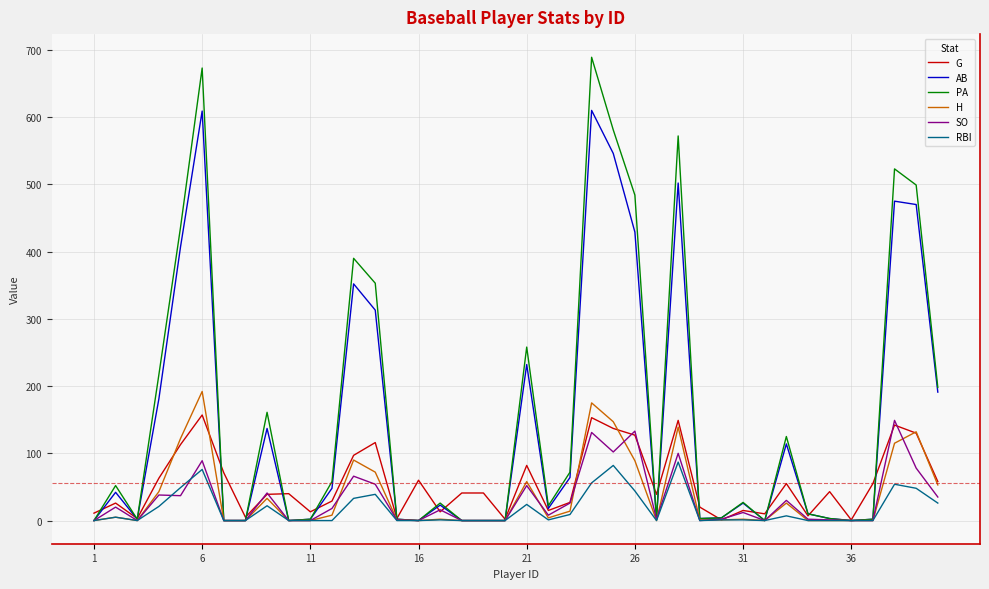

What is the maximum value for SO?

149